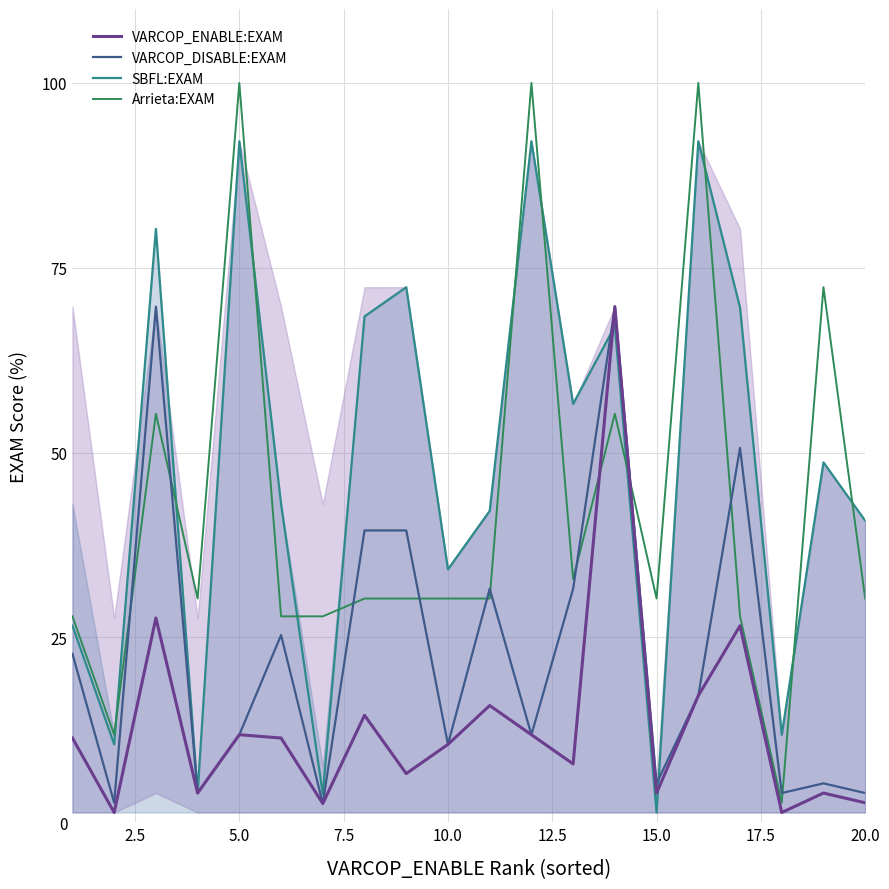

Which series has the largest total across all categories?

SBFL:EXAM